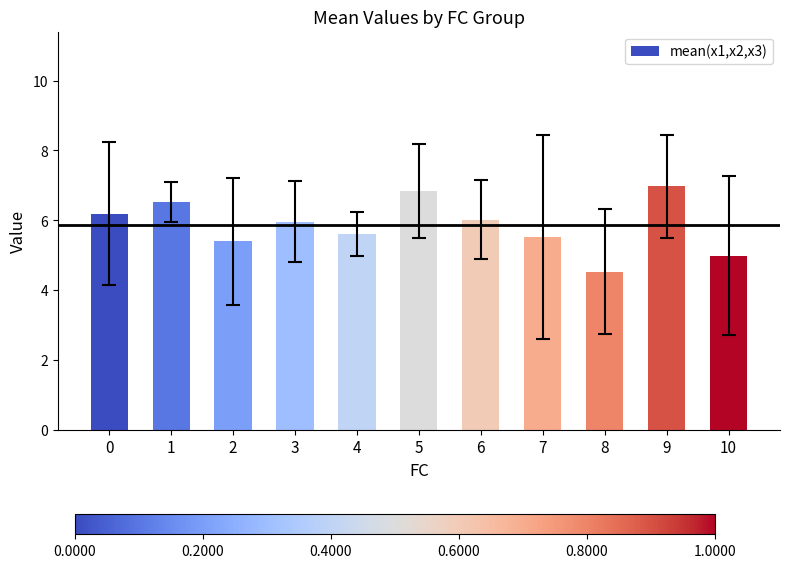

The value at 10 is 5.0. True or false?

True